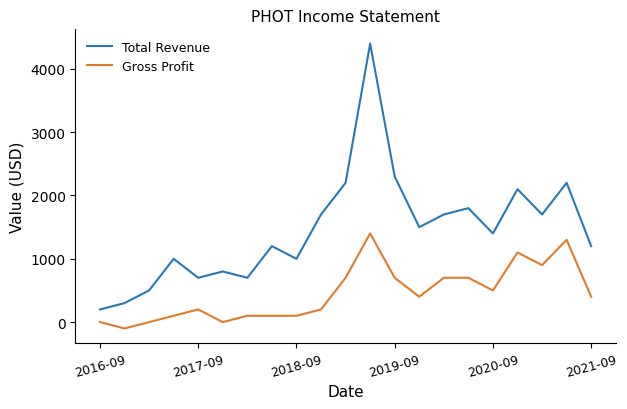

What is the sum of all Total Revenue values?

30600